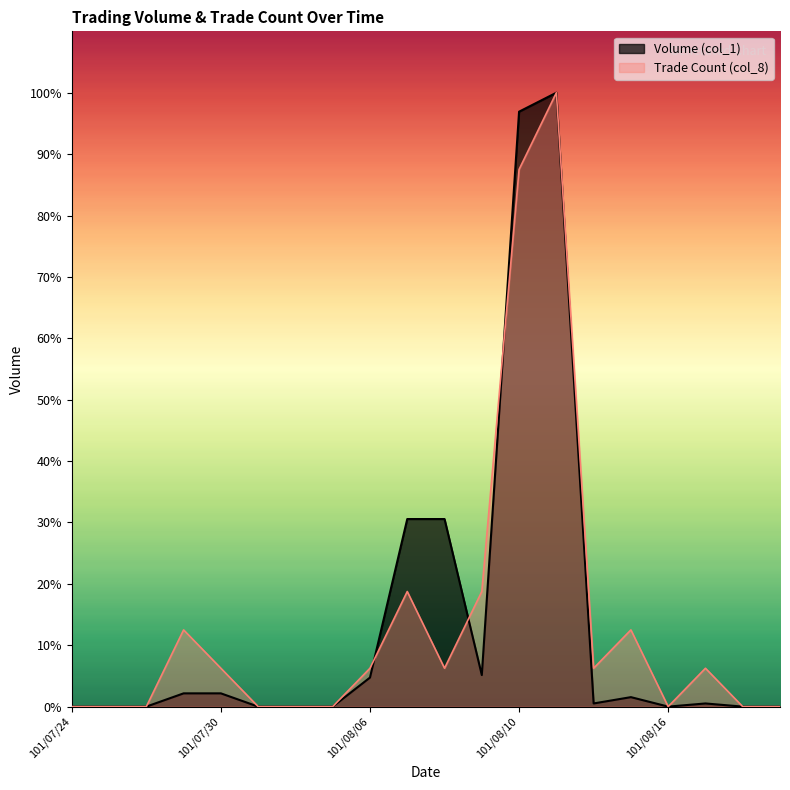

Where do Volume (col_1) and Trade Count (col_8) first cross each other?

101/08/06 and 101/08/07